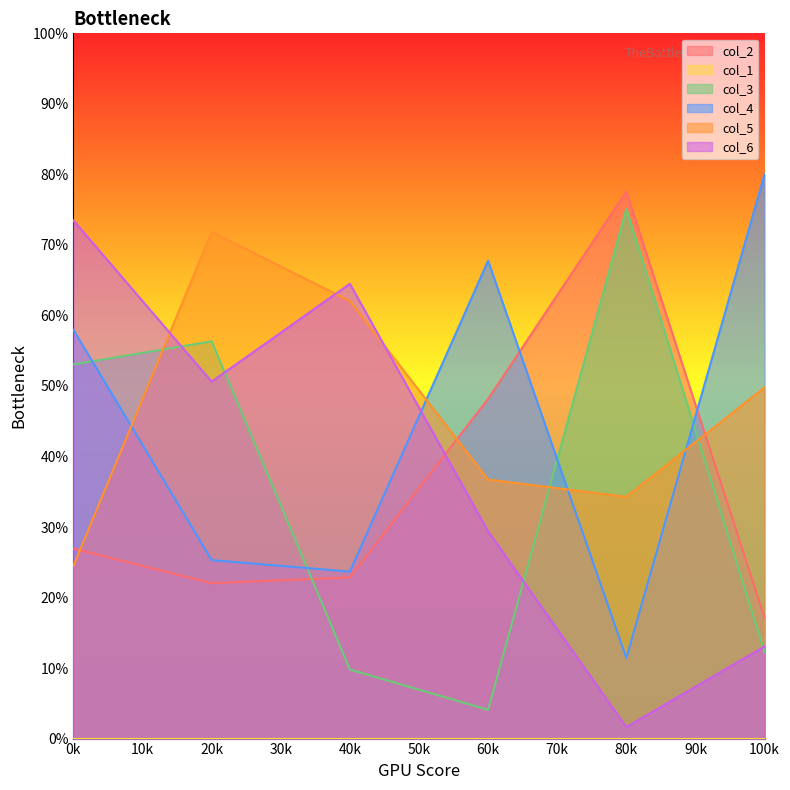

Is the value of col_2 at 100k greater than the value of col_6 at 100k?

Yes